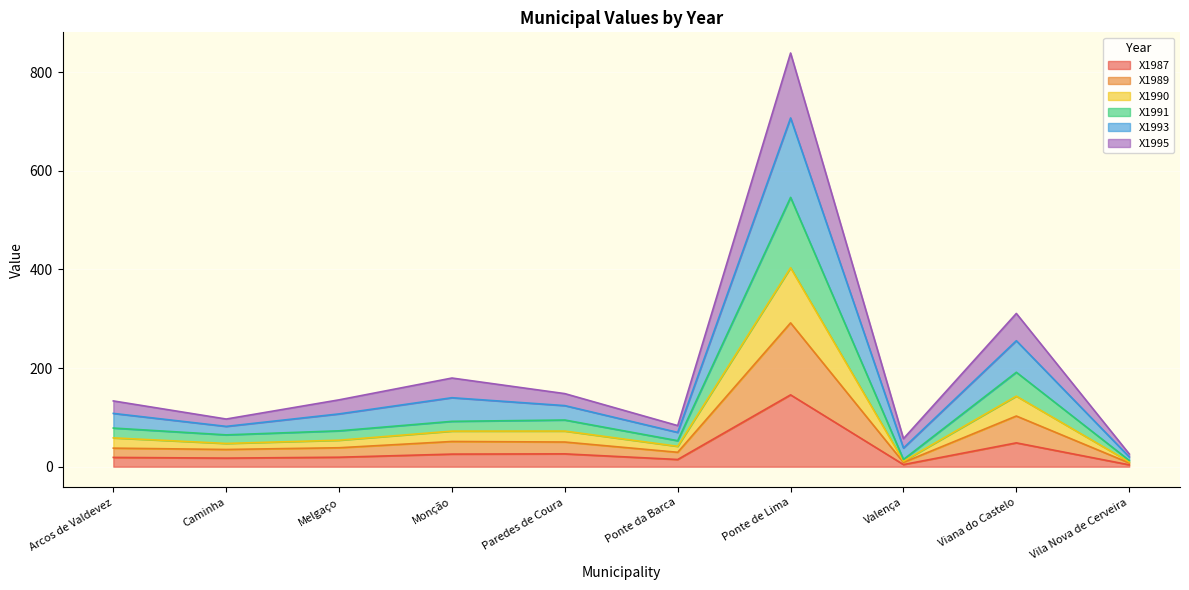

What value does the X1987 series have at Viana do Castelo?

48.3